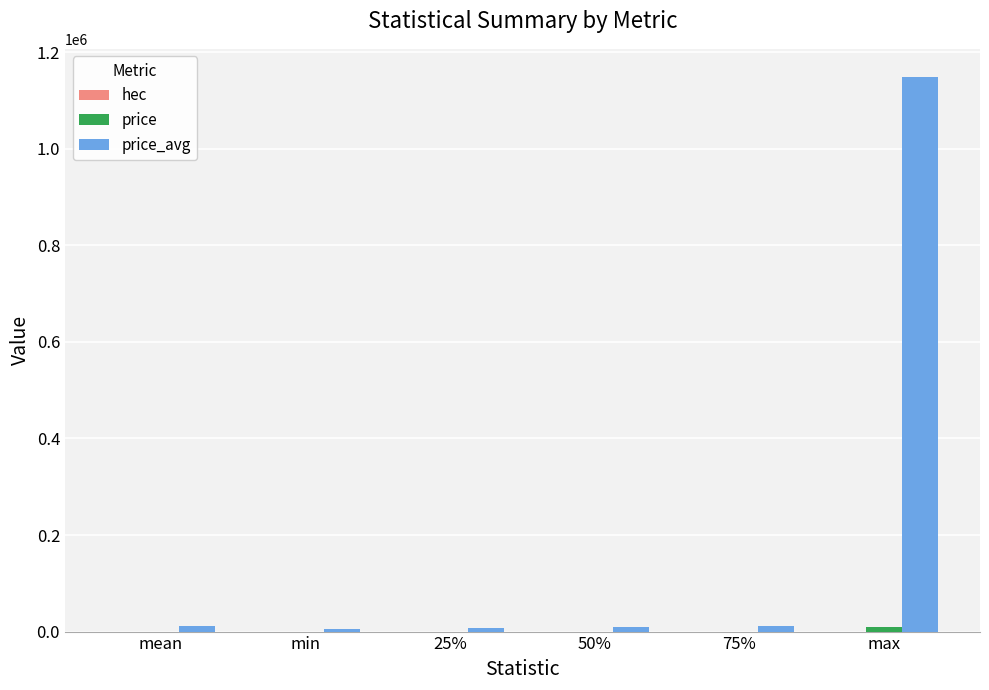

At which category is the sum across all series the highest?

max